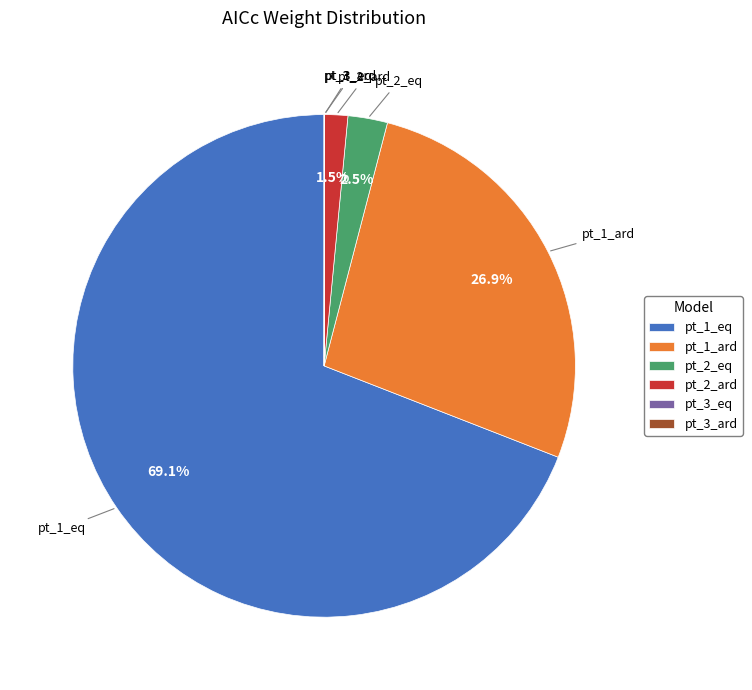

How much of the chart is everything except pt_1_ard?

73.1%